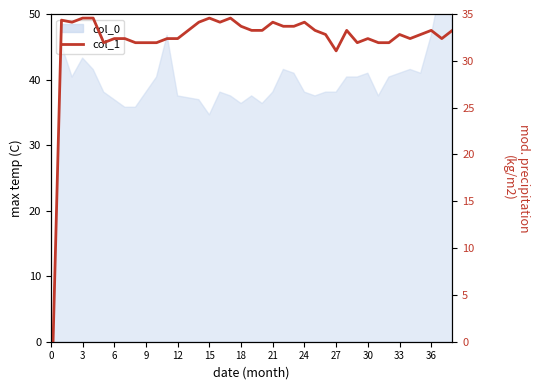

How many interior local peaks (higher than both neighbors) does the data have?

9